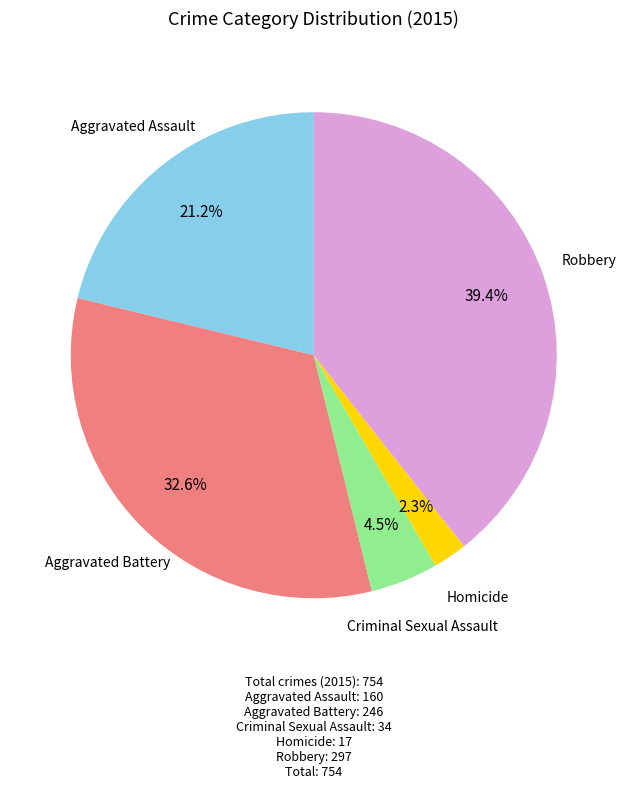

Does any single category account for the majority?

No